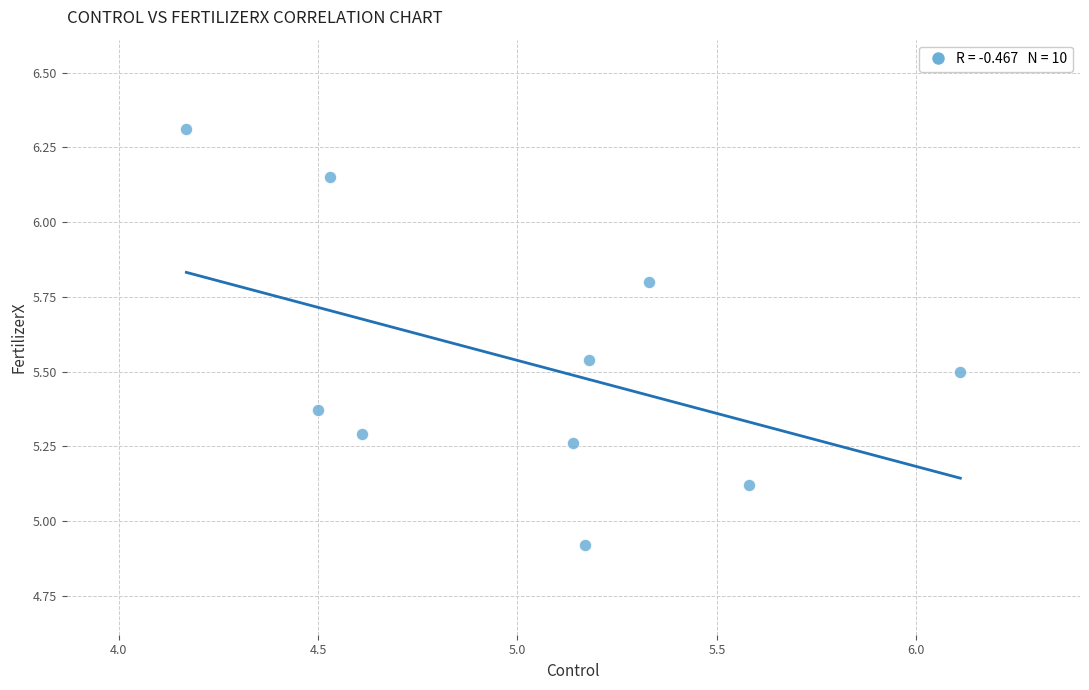

What is the range of X values (max minus min)?

1.9